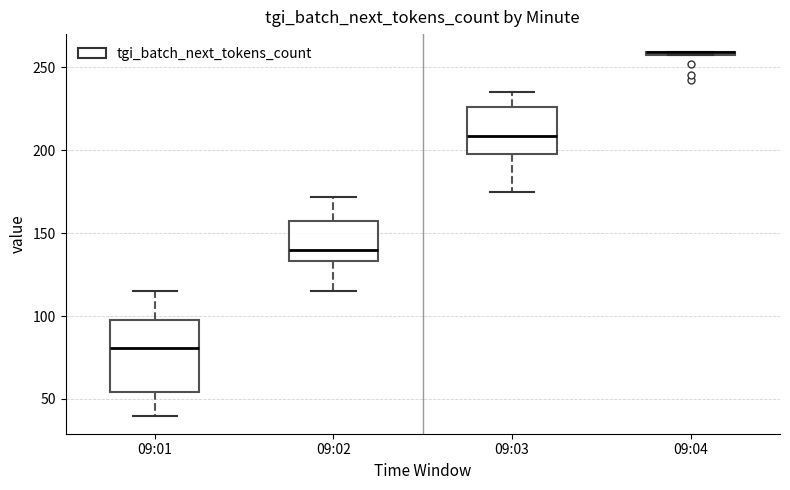

Comparing the boxes themselves (not the whiskers), which one is the tallest?

09:01